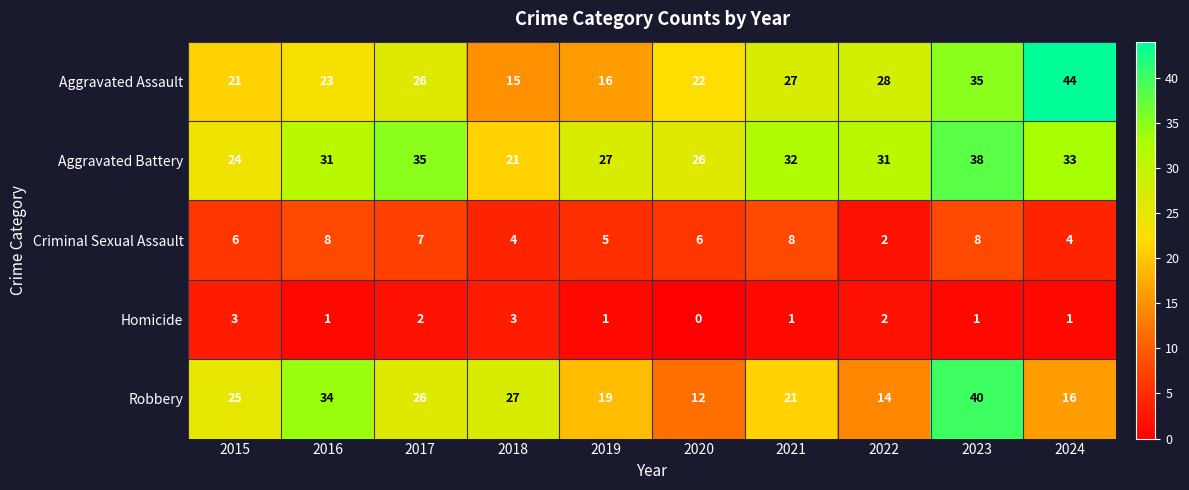

Which label corresponds to the largest value in the chart?

2024